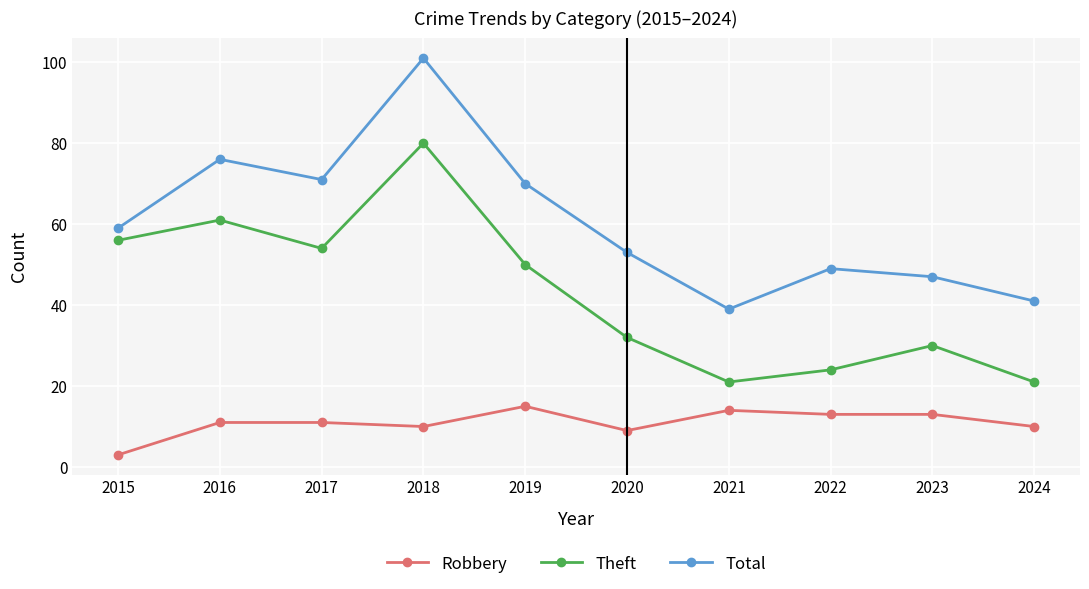

What is the difference between the maximum and minimum values in the Robbery series?

12